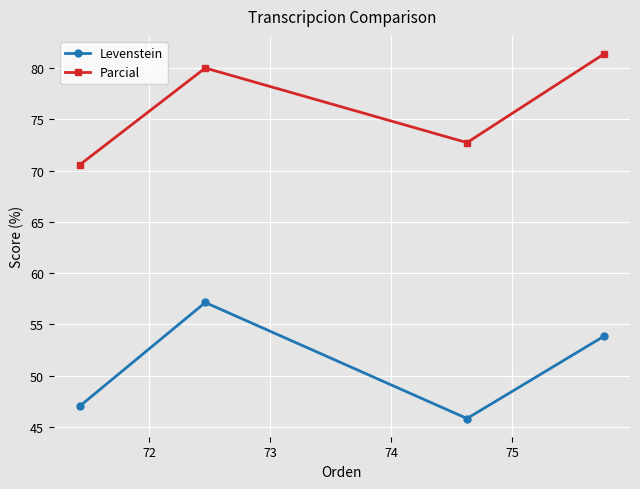

How many interior local valleys does the Parcial series have?

1